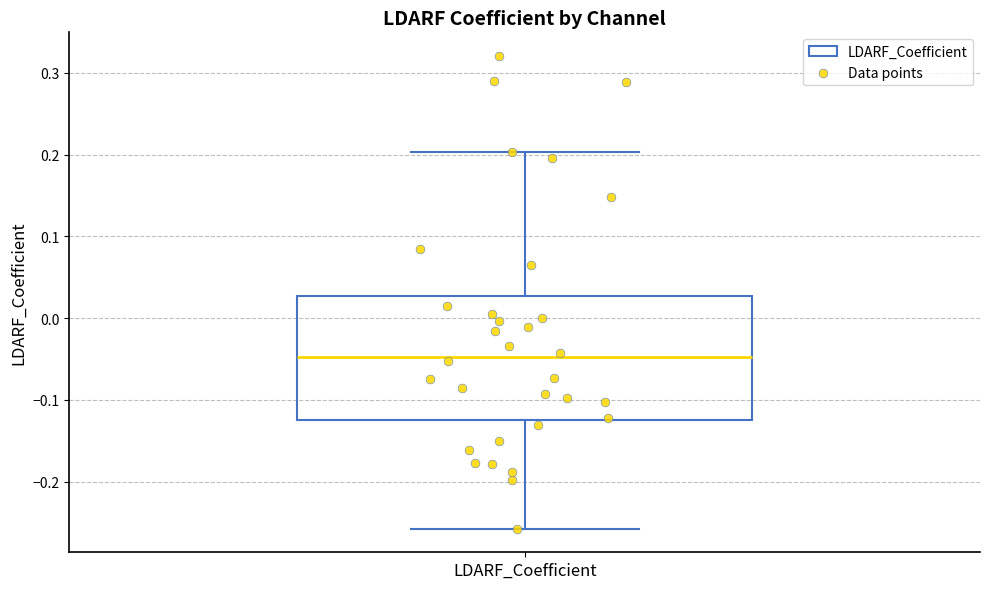

Where does the upper whisker of the box for LDARF_Coefficient end on the y-axis? The values are not printed on the chart, so give them approximately, as read against the axis.

0.20